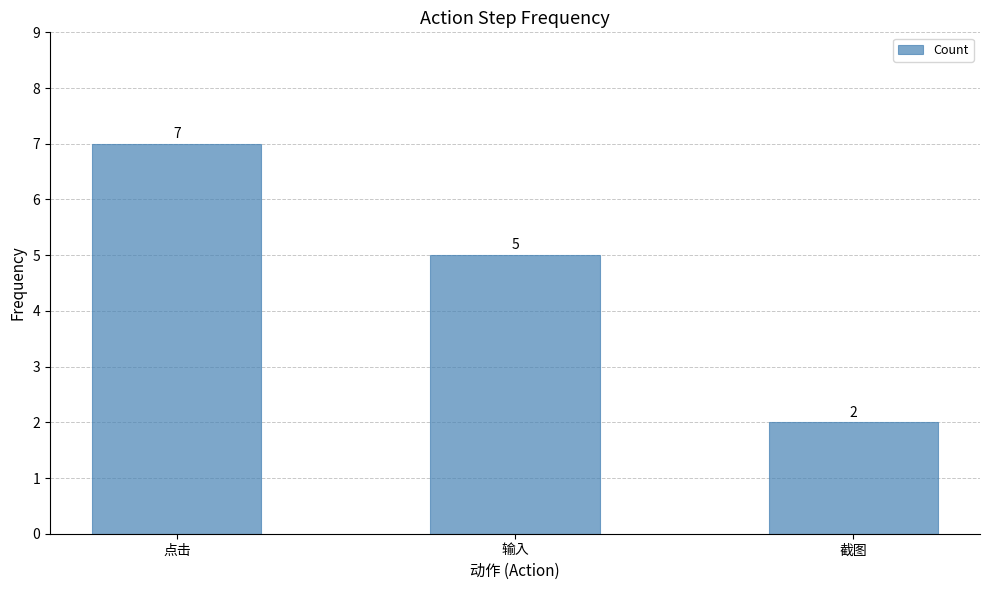

What is the difference between the maximum and minimum values?

5